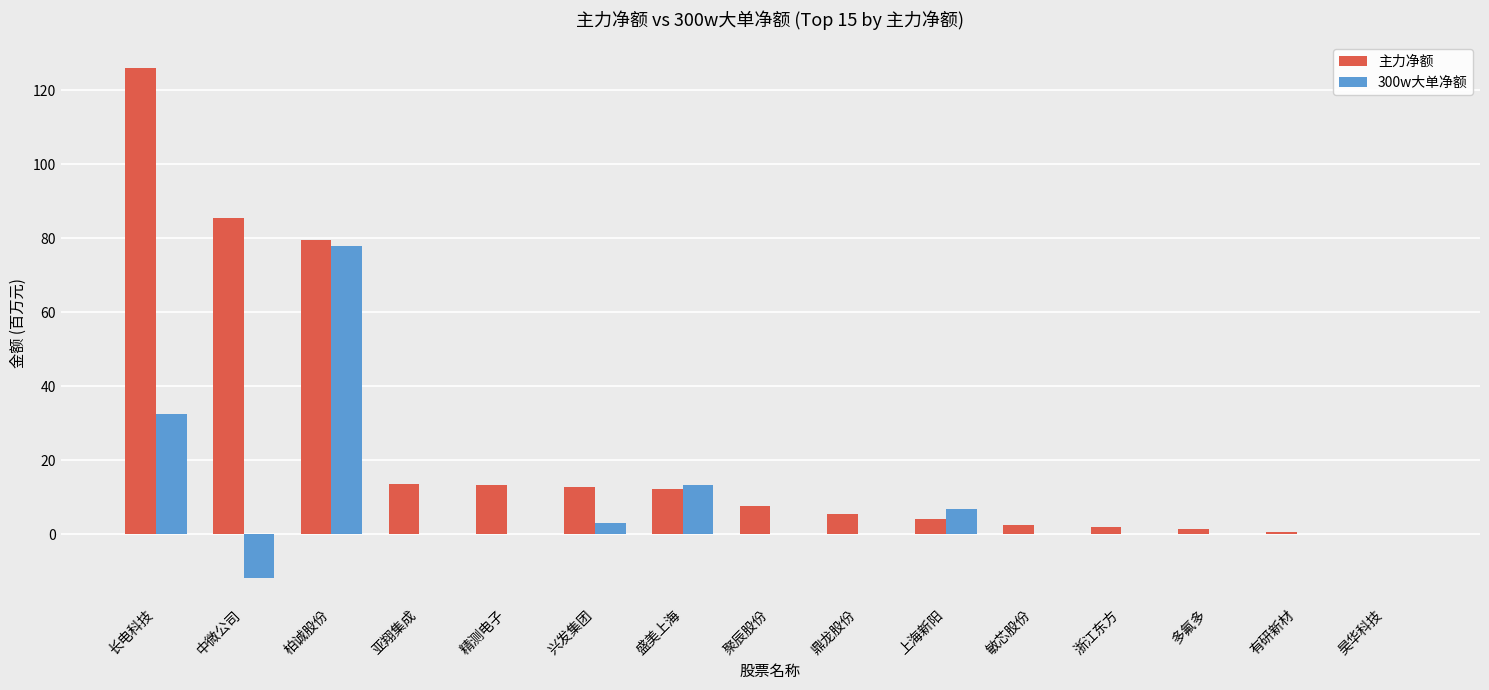

What is the sum of all 主力净额 values?

367.6